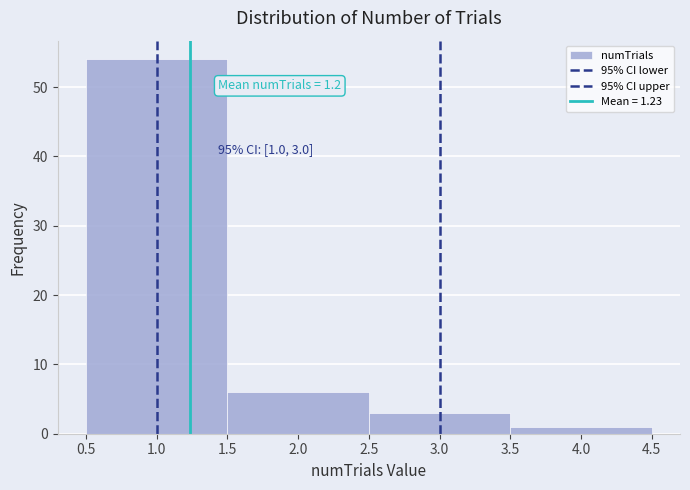

Which range on the x-axis has the tallest bar?

0.5 to 1.5